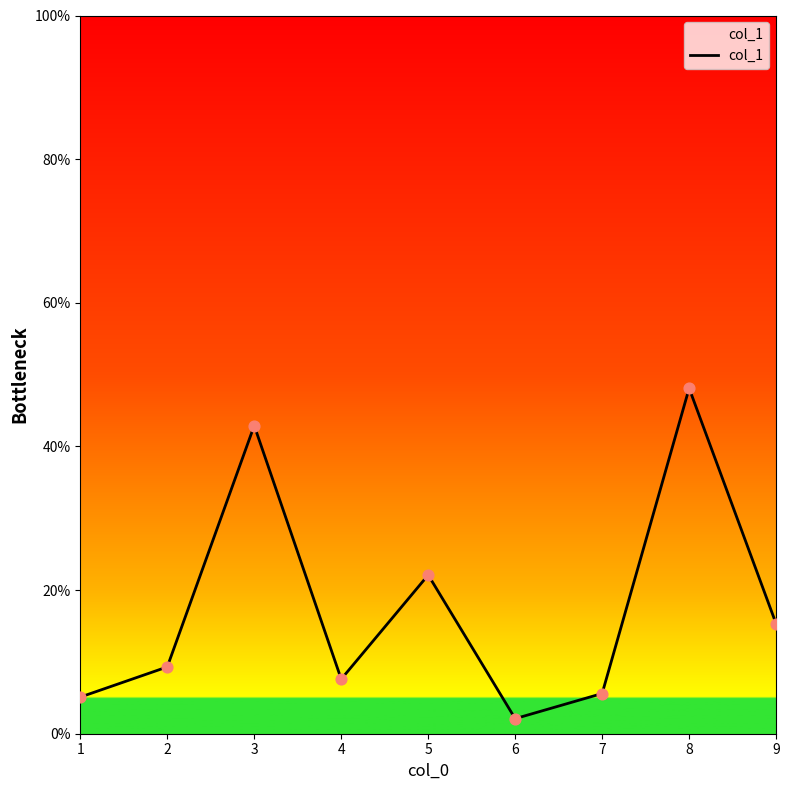

What is the change in value from 2 to 3?

+33.6